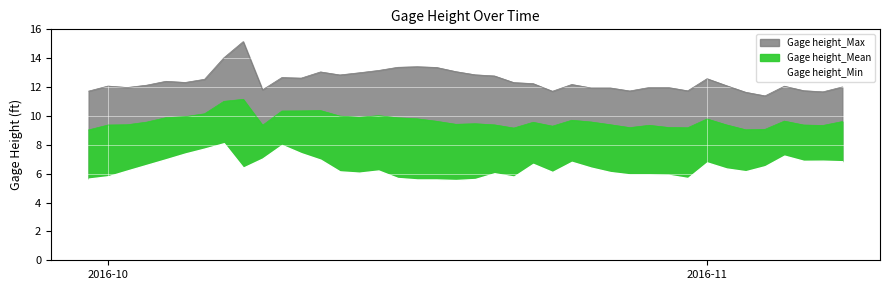

Which category has the lowest value across all series?

2016-09-30